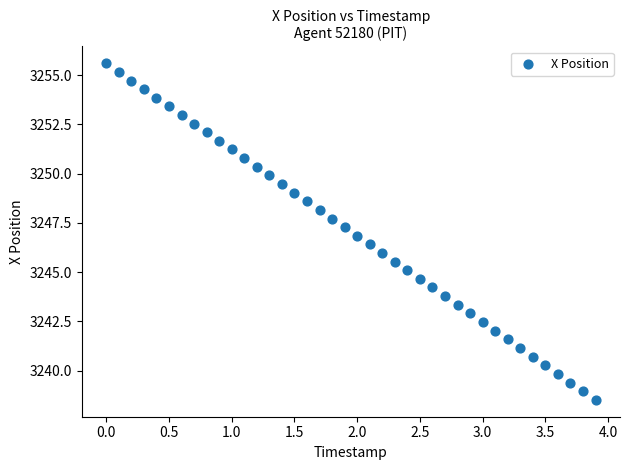

What is the range of Y values (max minus min)?

17.1